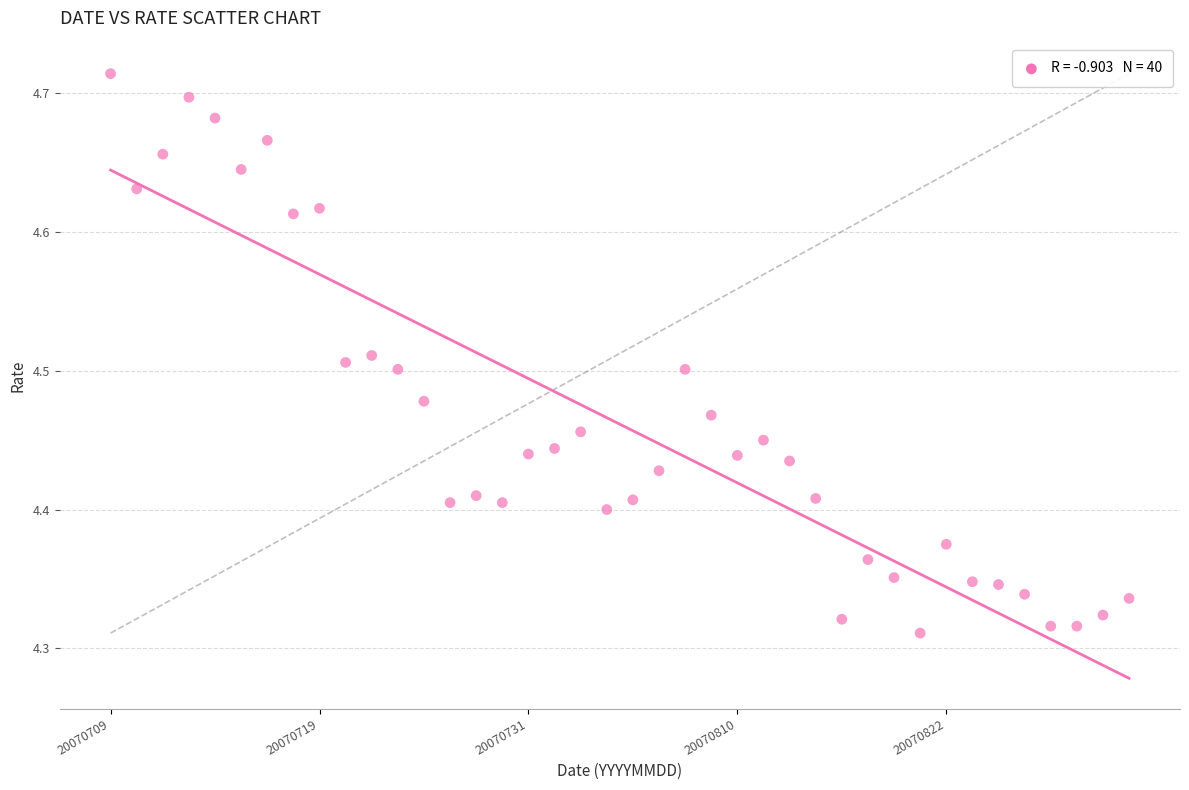

What is the range of Y values (max minus min)?

0.4